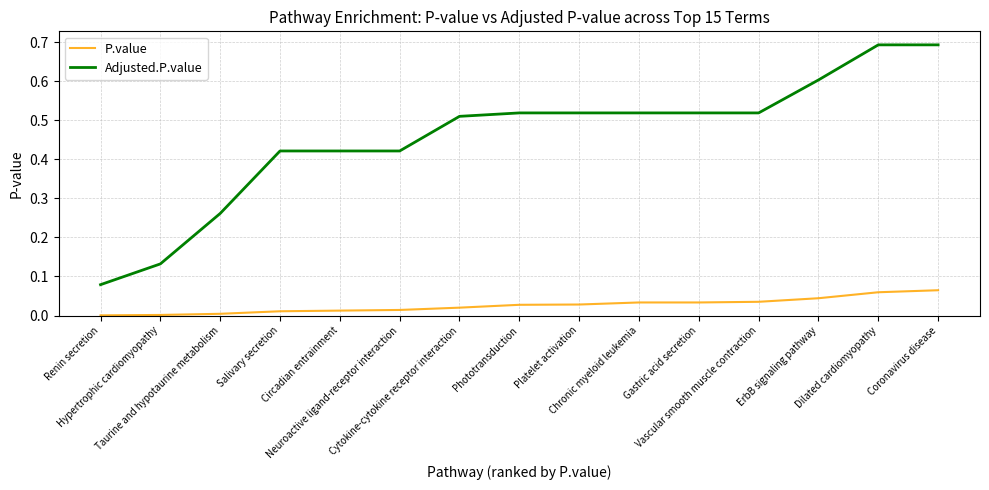

True or false: P.value and Adjusted.P.value cross at least once.

False